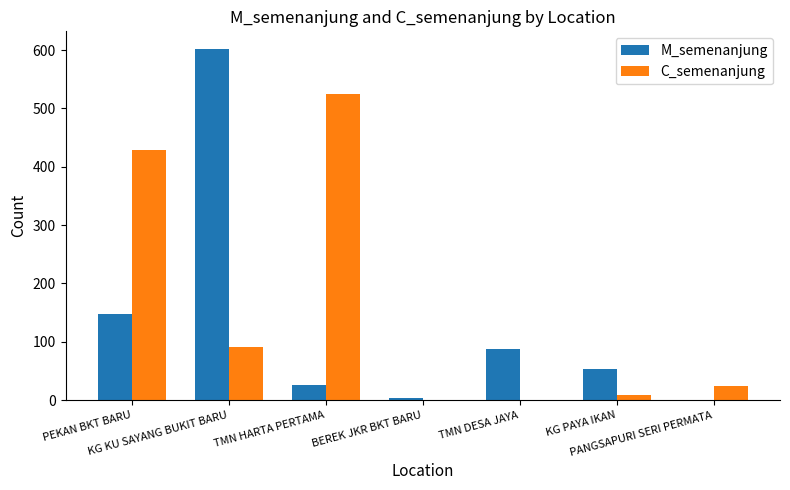

Where is M_semenanjung nearest to the value 301?

PEKAN BKT BARU